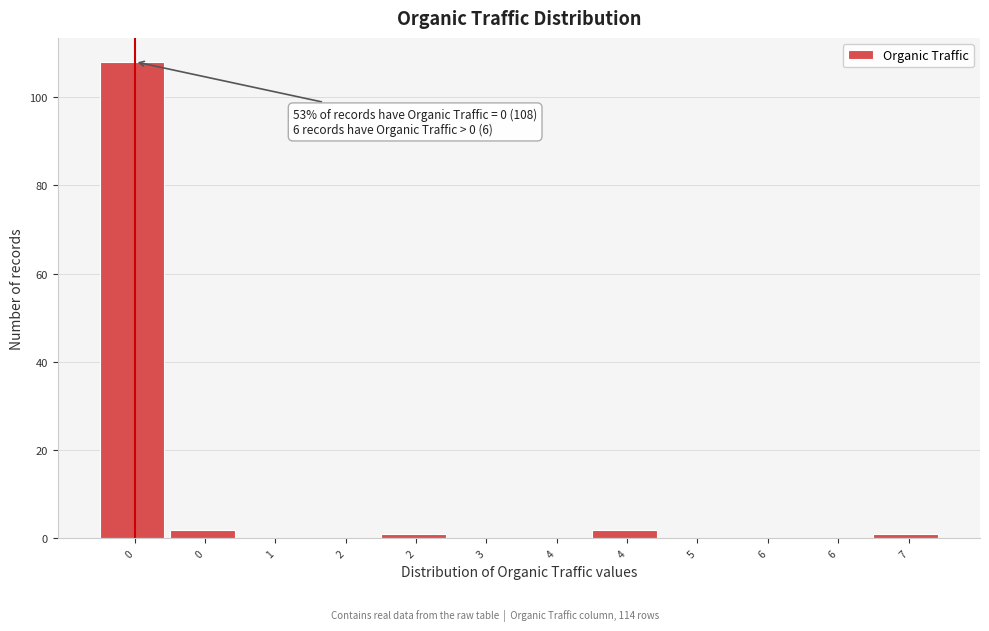

Are the bars horizontal?

No